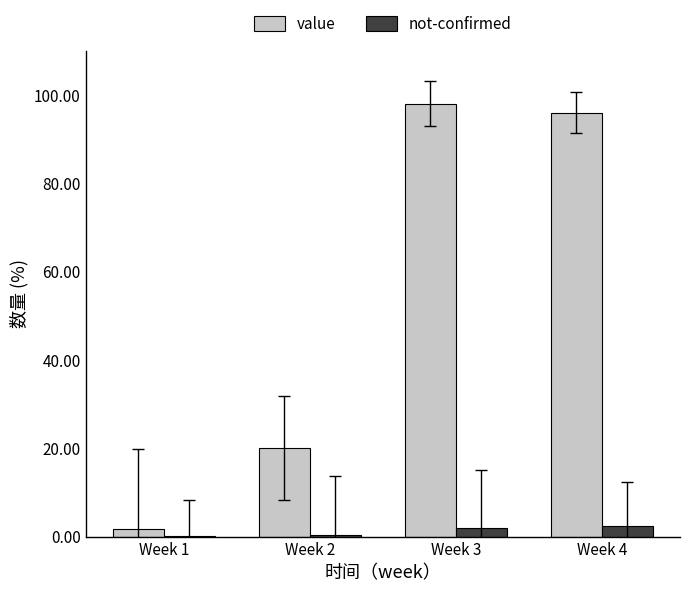

Which series changed the most between Week 2 and Week 3?

value